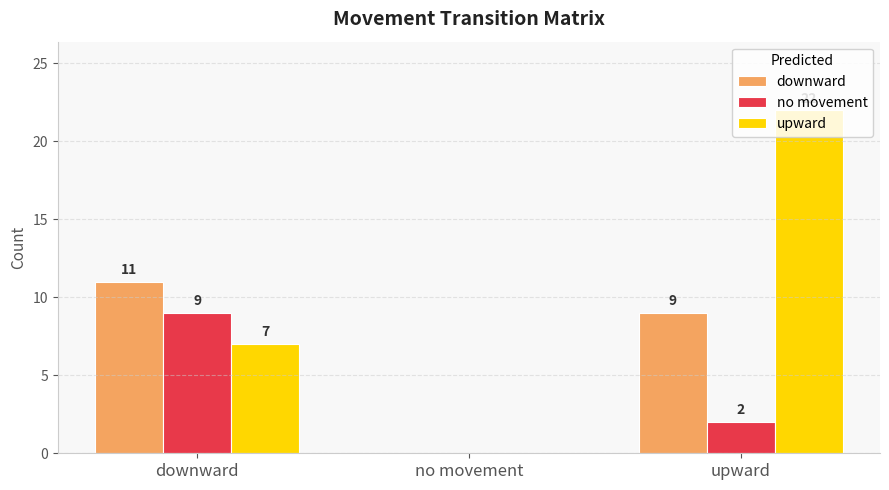

How many groups of bars are there?

3